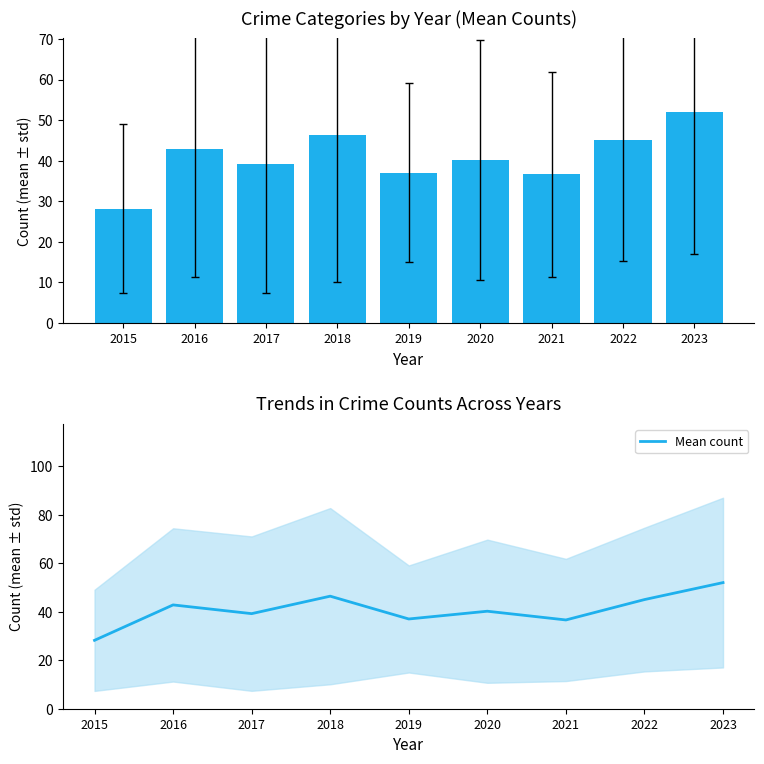

What is the sum of all values?

367.4